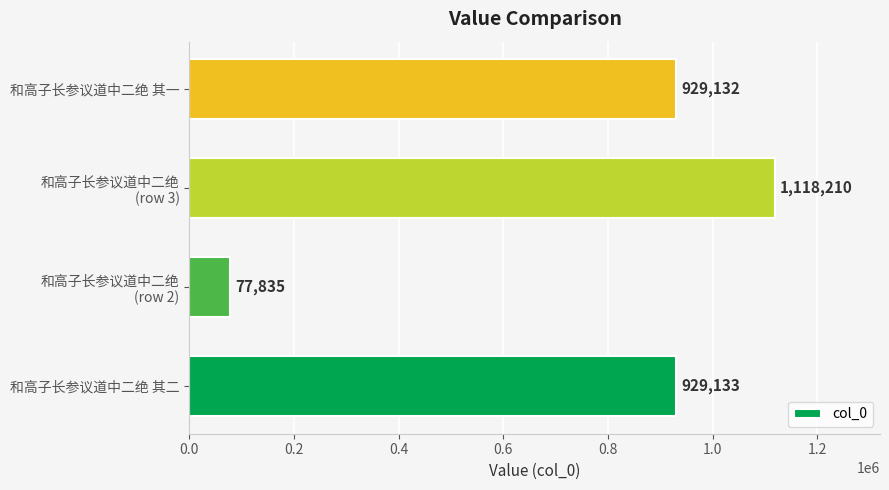

Does the chart contain stacked bars?

No